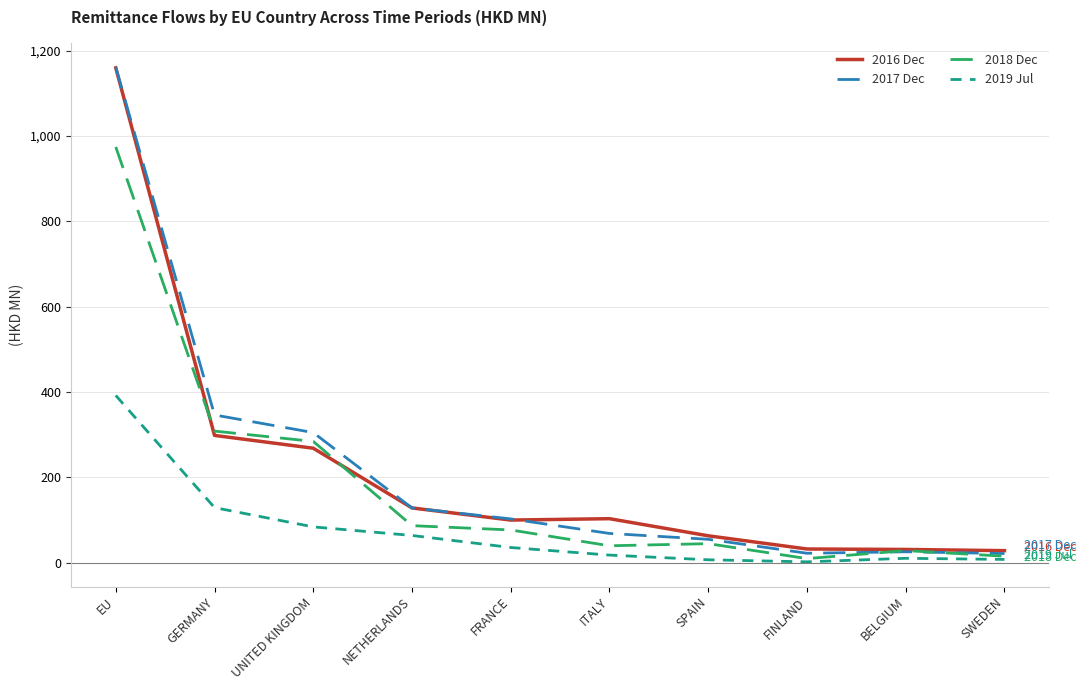

True or false: 2016 Dec has more than 0 interior local peaks.

True